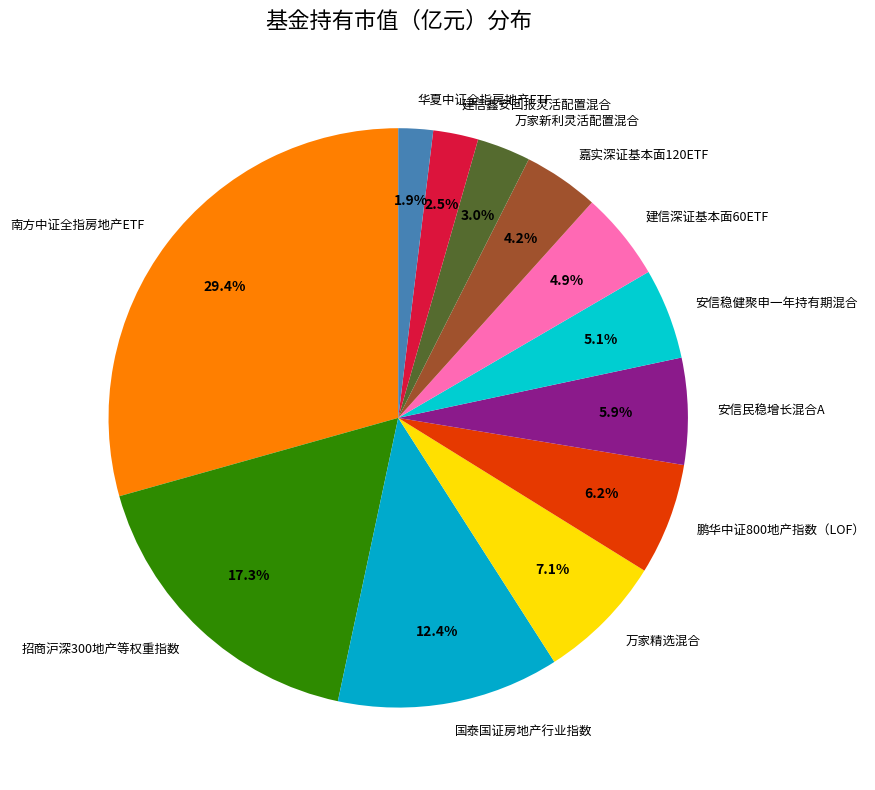

Between 安信民稳增长混合A and 华夏中证全指房地产ETF, which is larger?

安信民稳增长混合A